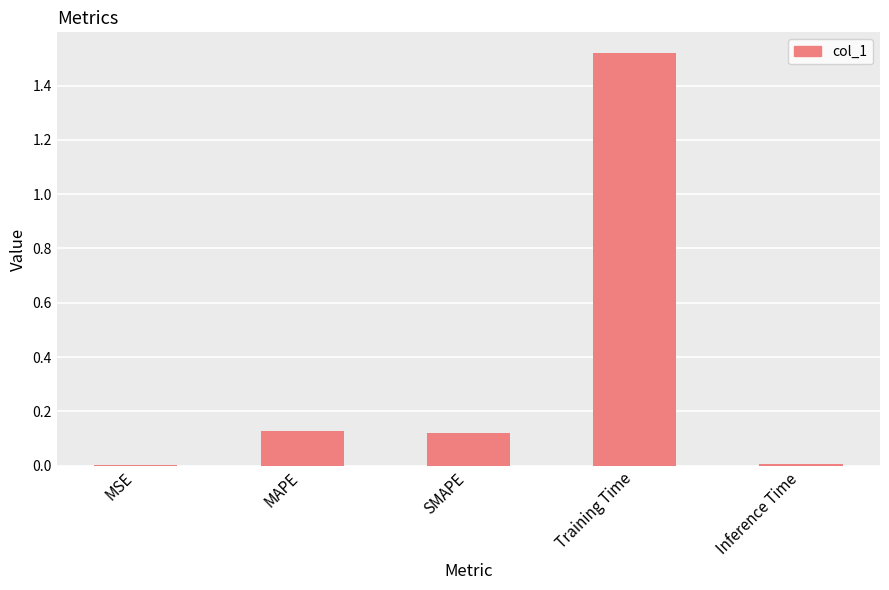

What is the sum of all values?

1.8